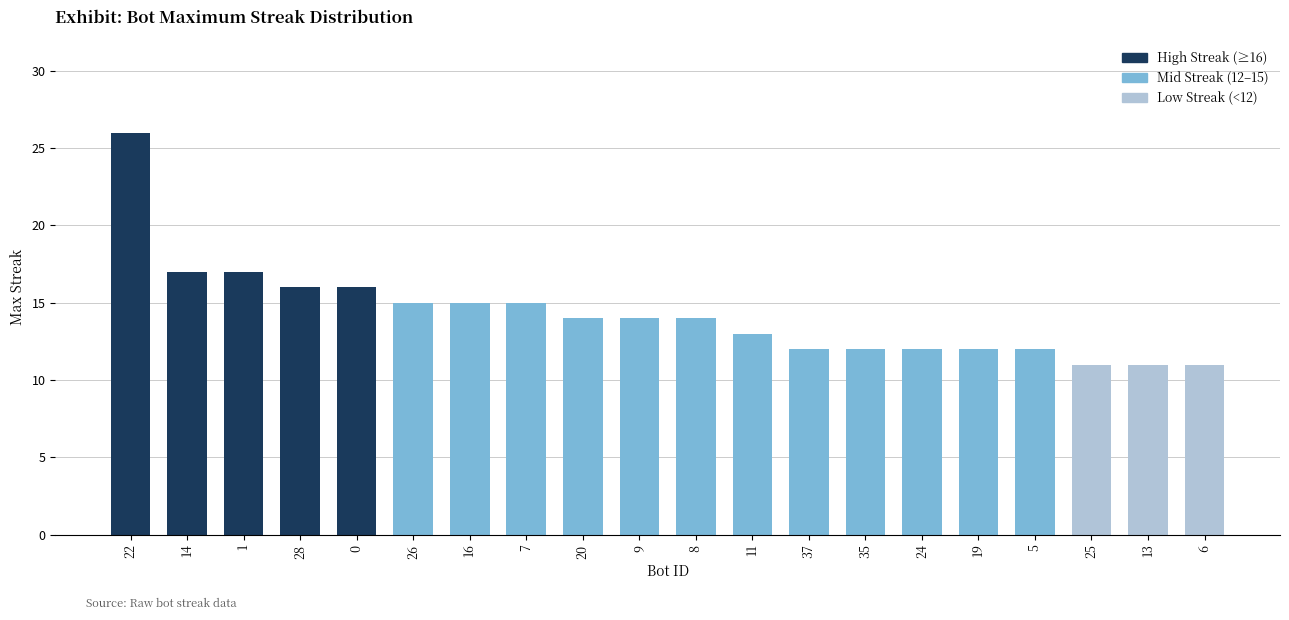

What value does the data have at 35, to the nearest 10?

10